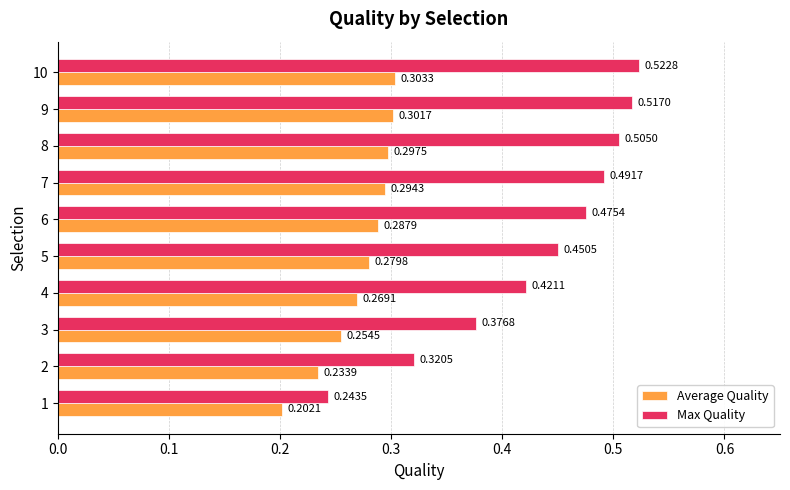

Which category has the highest value across all series?

10